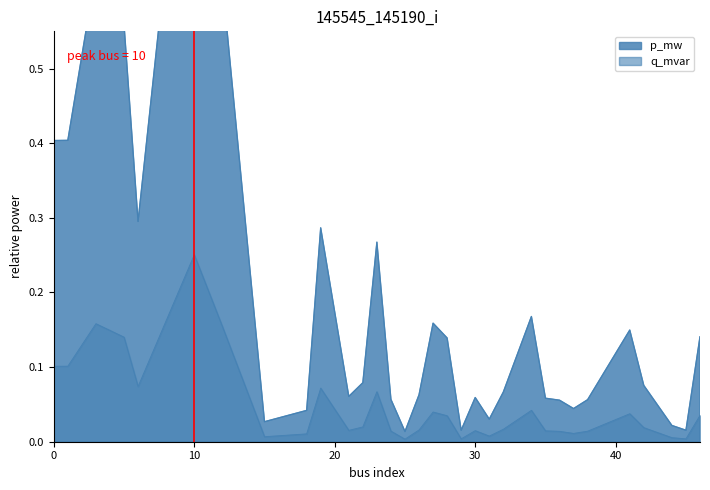

At which label is q_mvar closest to 0?

25